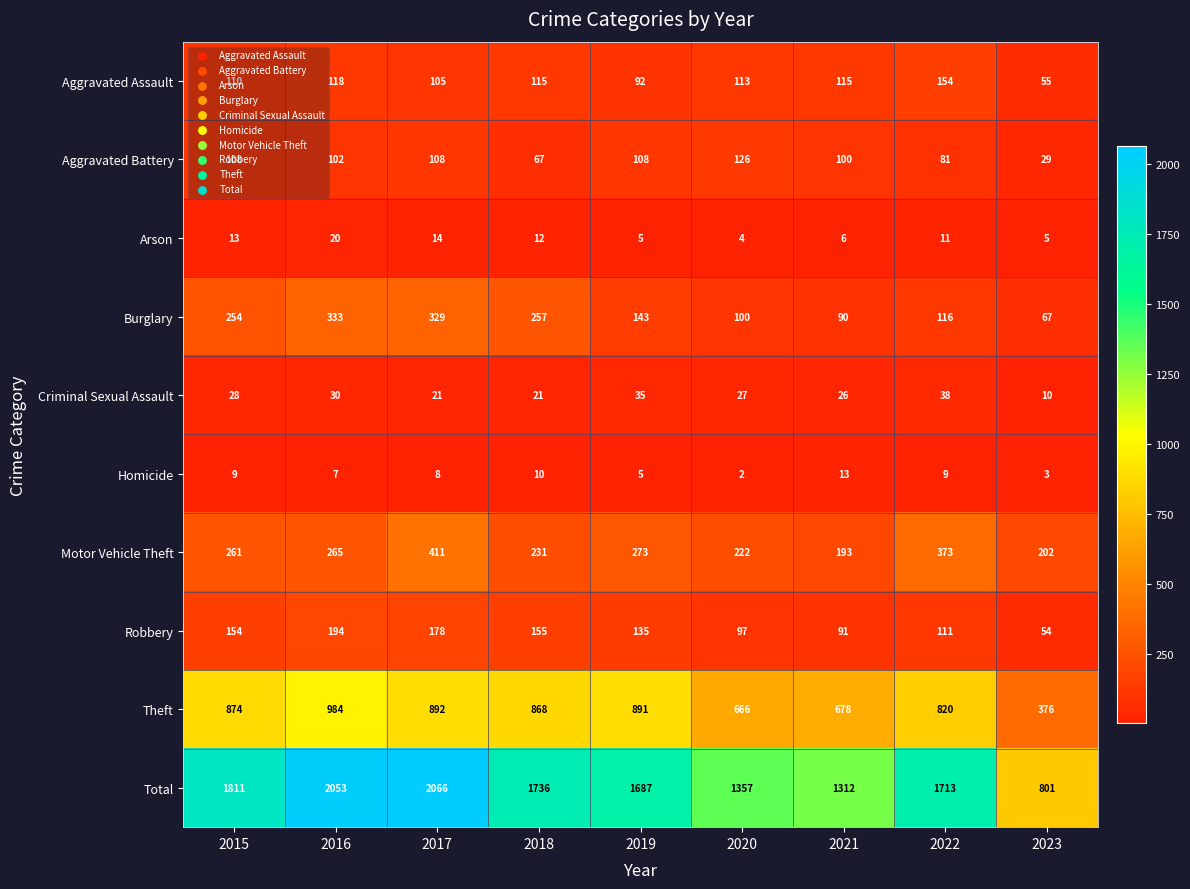

Where is Arson nearest to the value 12?

2018